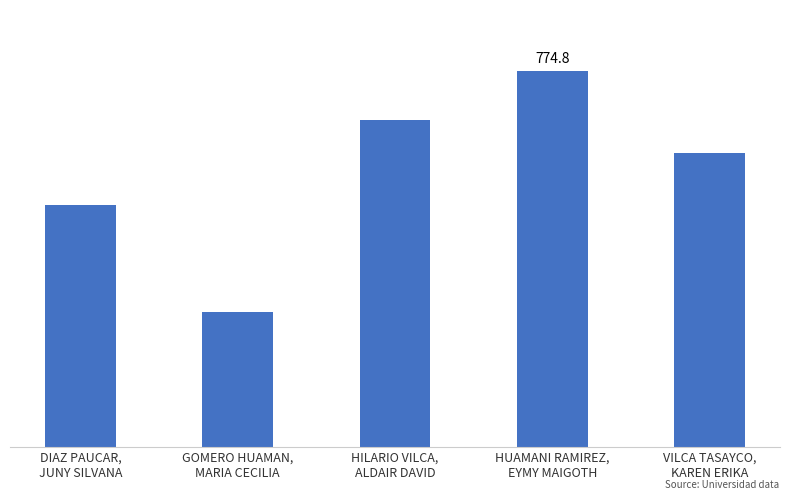

What is the difference between the second highest and minimum values?

396.4